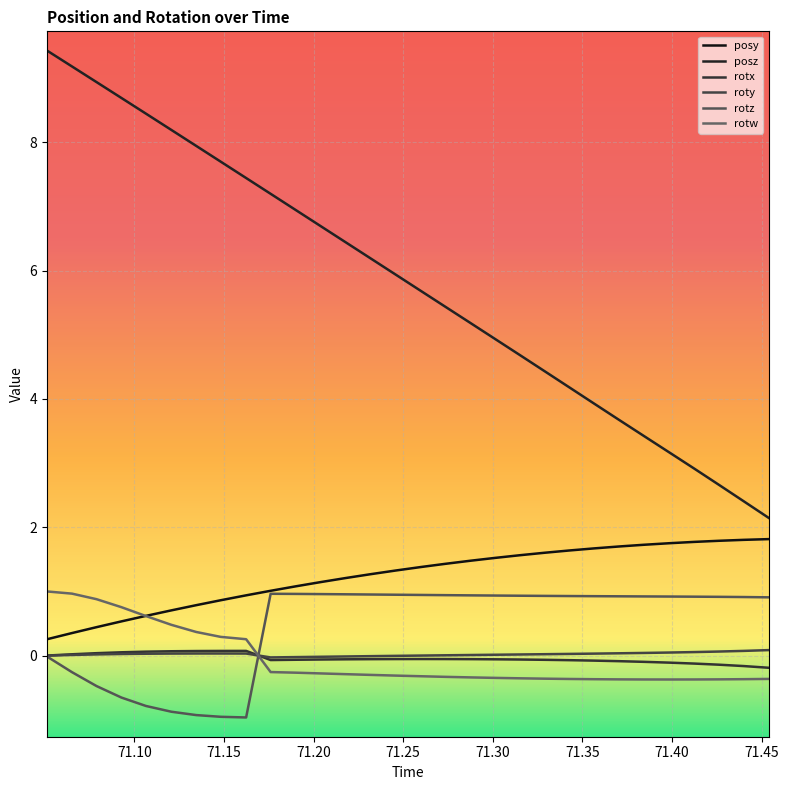

What is the maximum value shown in the chart?

9.4